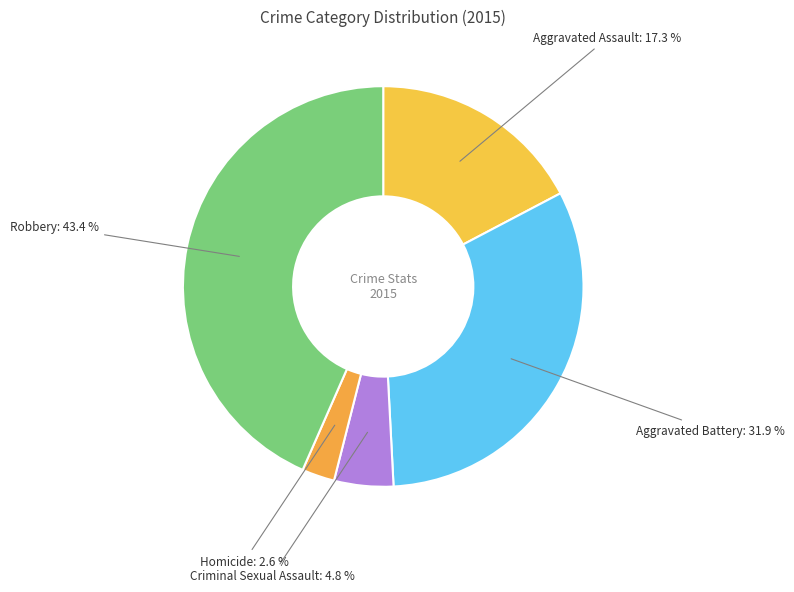

How many slices are in this pie chart?

5